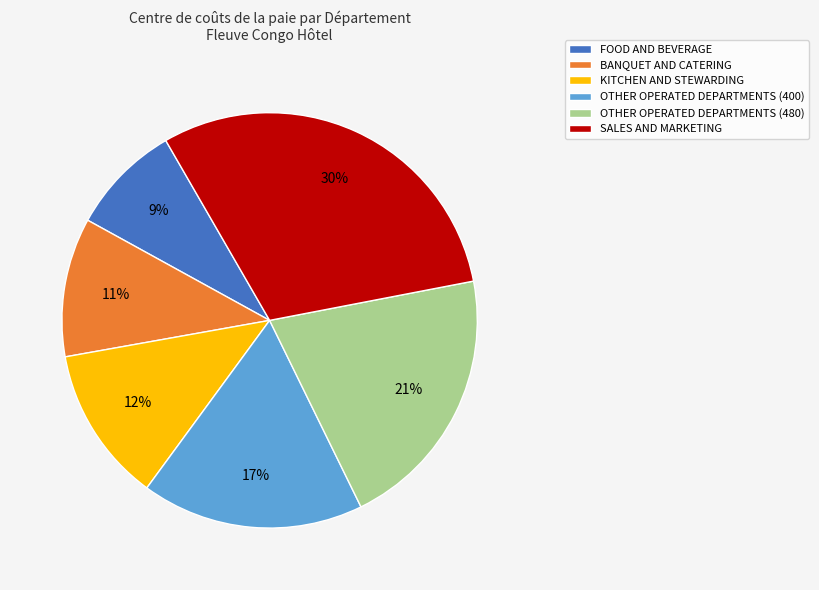

To the nearest percent, what portion does SALES AND MARKETING represent?

30%